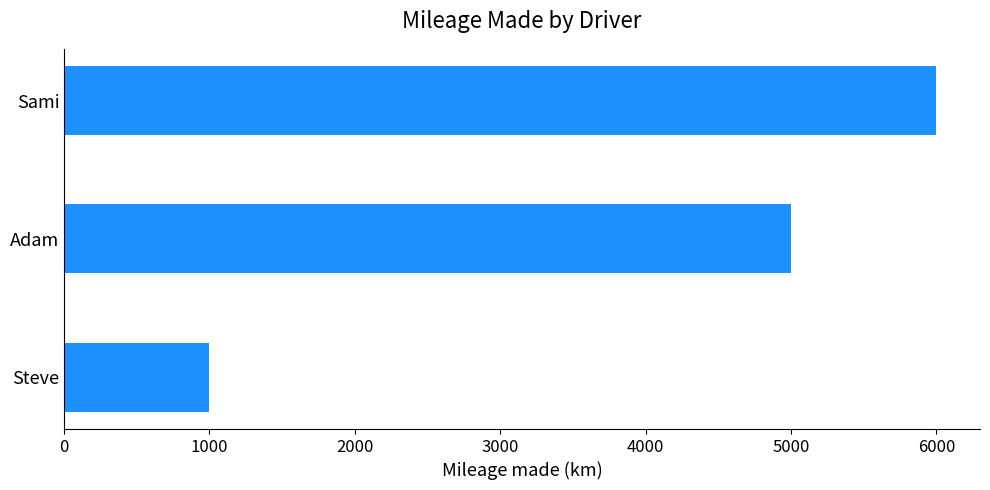

Which category has the highest value across all series?

Sami